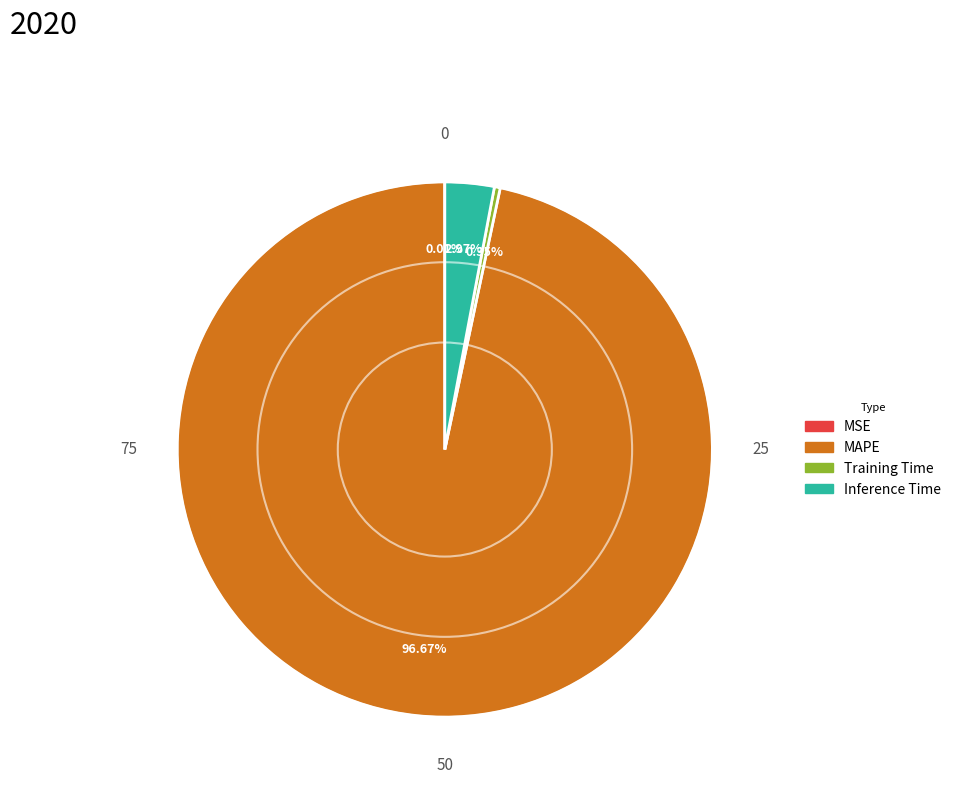

Which has a higher value, MAPE or Training Time?

MAPE